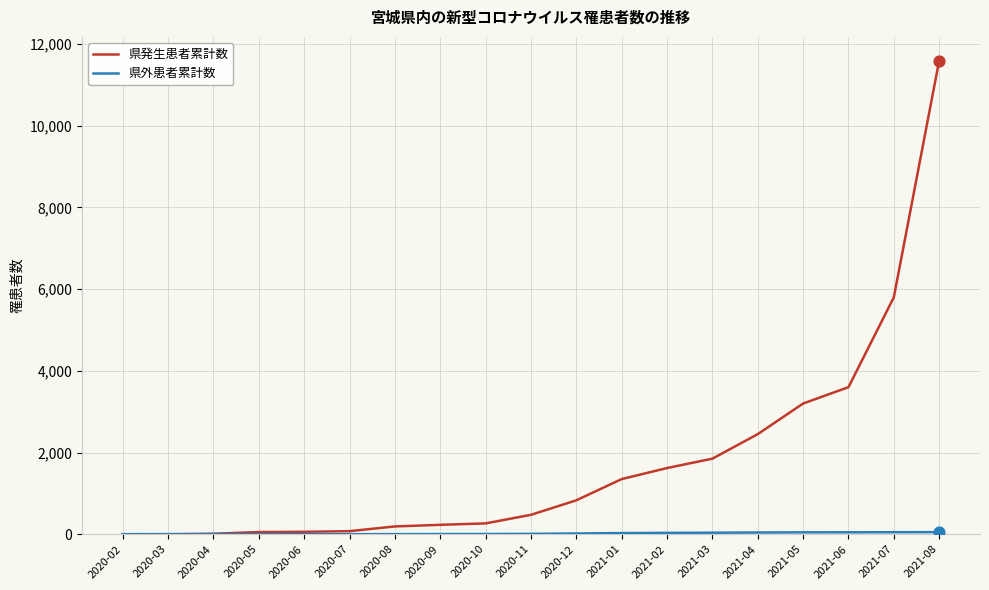

Which series has the largest range (max minus min)?

県発生患者累計数